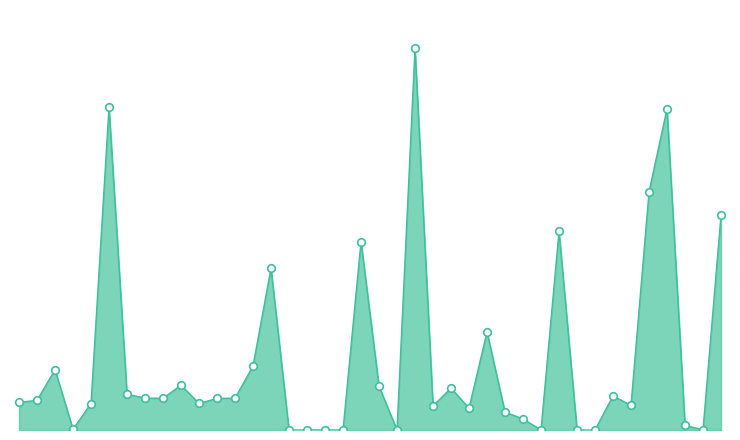

At how many categories does at least one series exceed 3092?

14